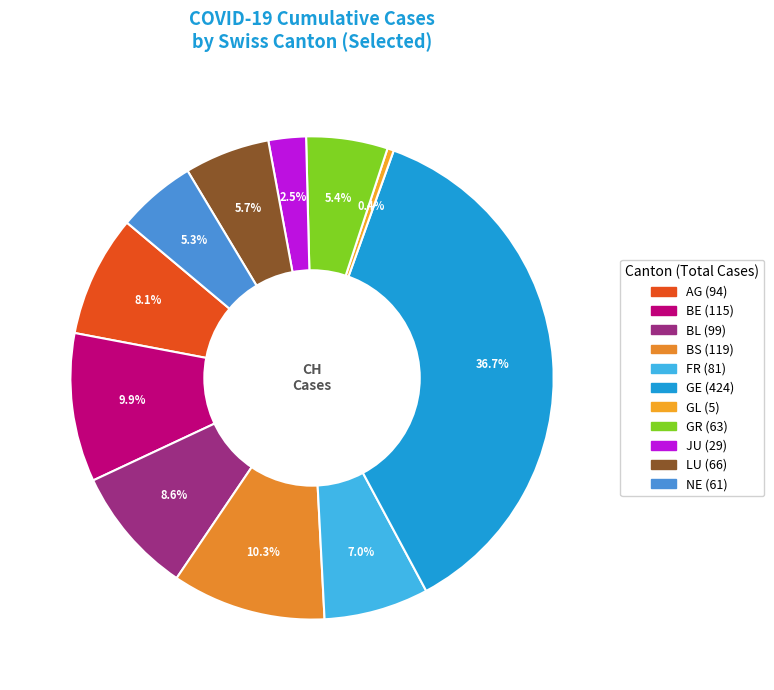

How many slices are in this pie chart?

11